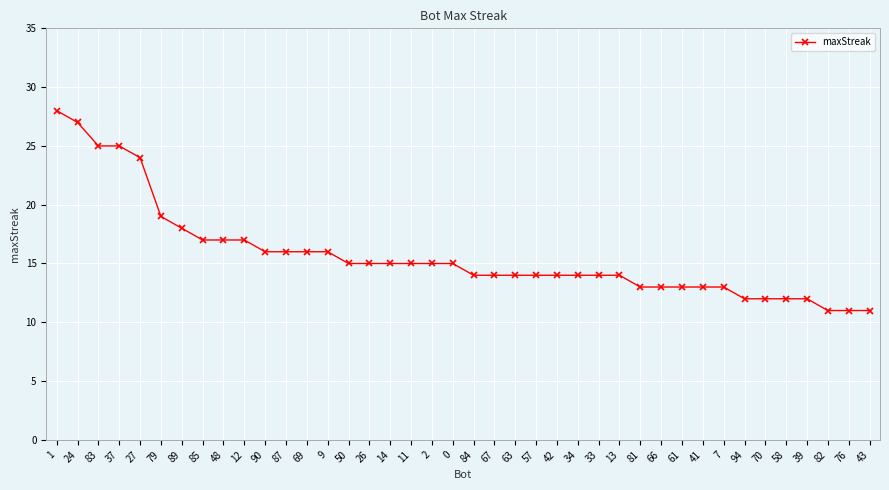

Approximately how many times larger is the value at 57 compared to 37?

0.6